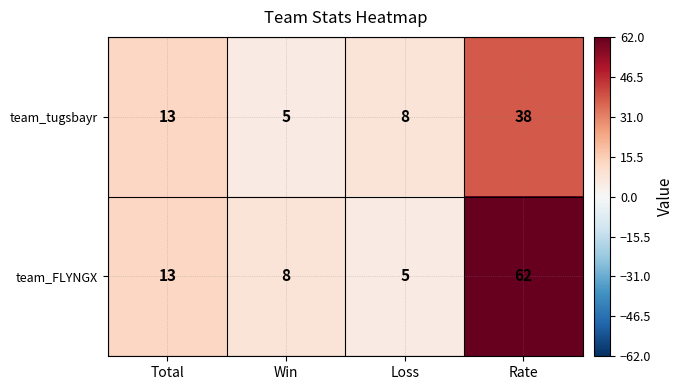

What is the difference between the maximum and minimum values in the team_tugsbayr series?

33